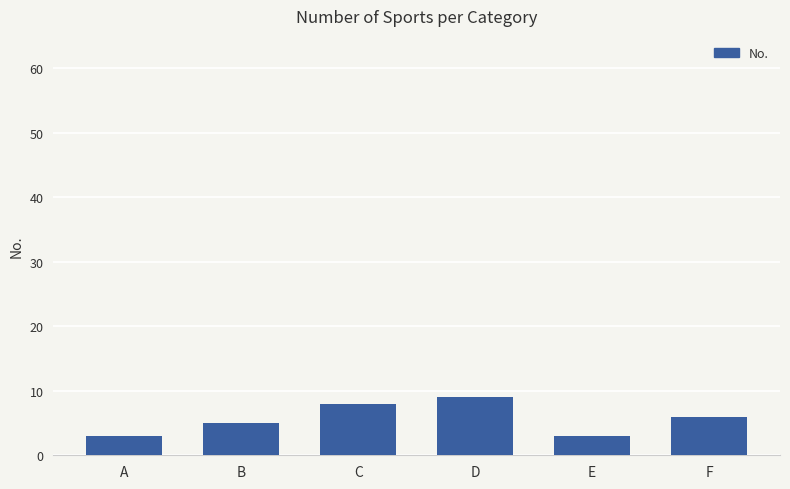

The value at C is 8. True or false?

True